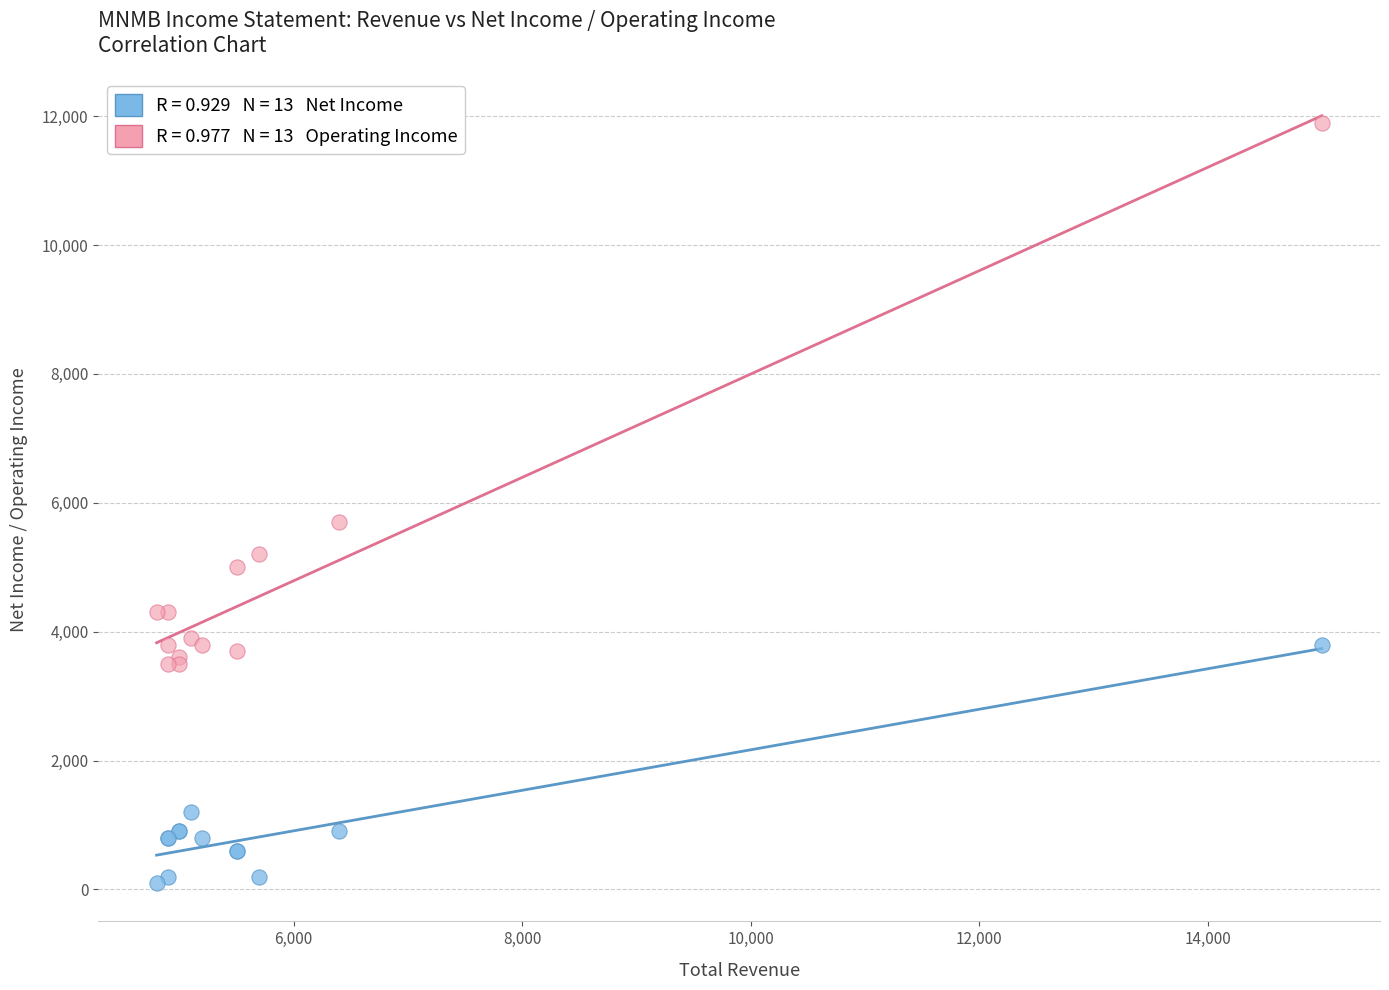

Across all series, what Y value is closest to 6000?

5700